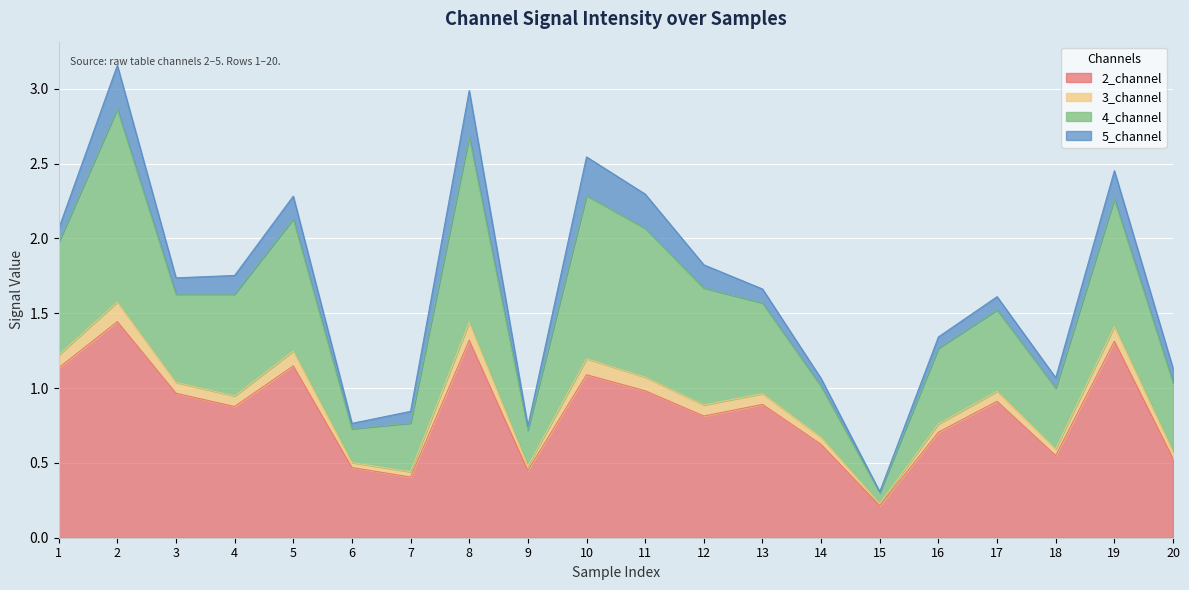

Is it true that 4_channel equals 3.3 at 11?

False